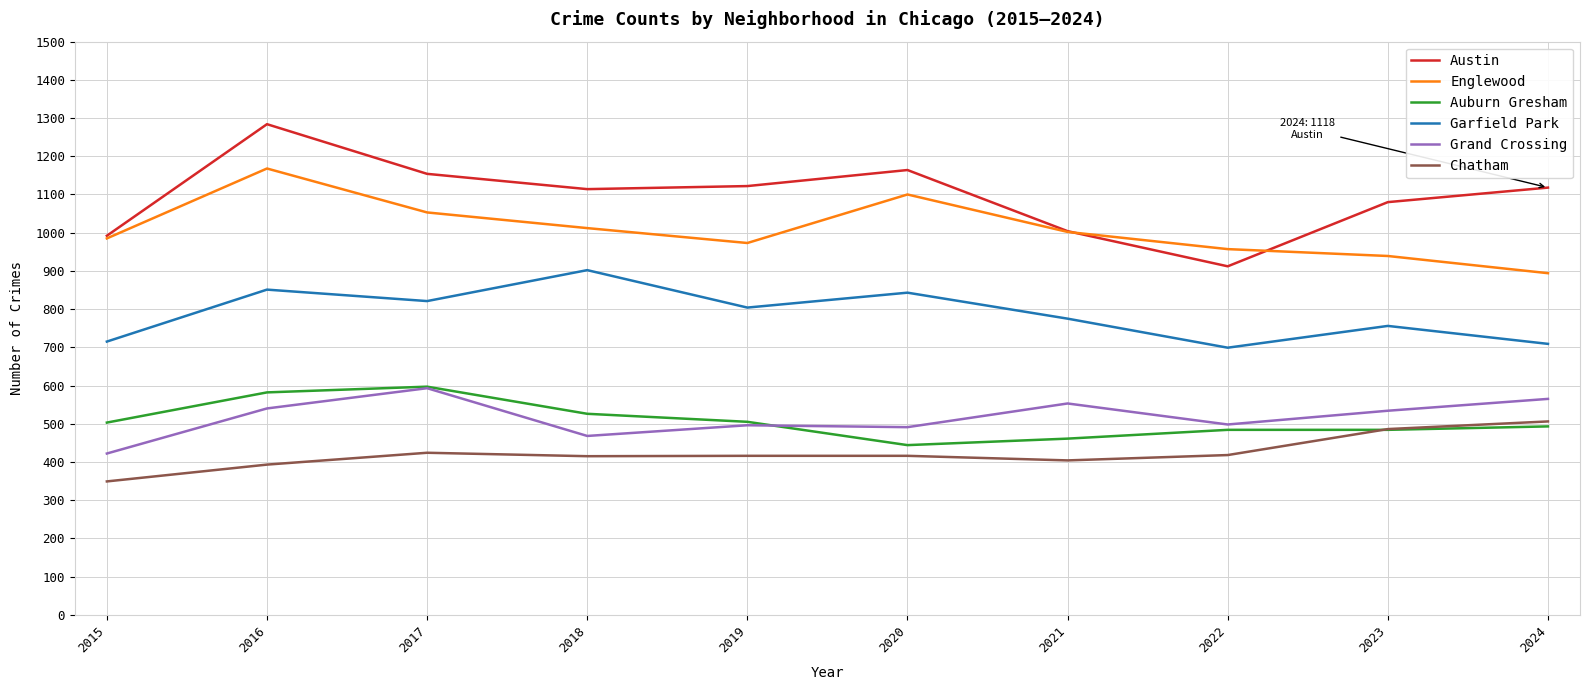

True or false: Englewood and Garfield Park intersect in this chart.

False